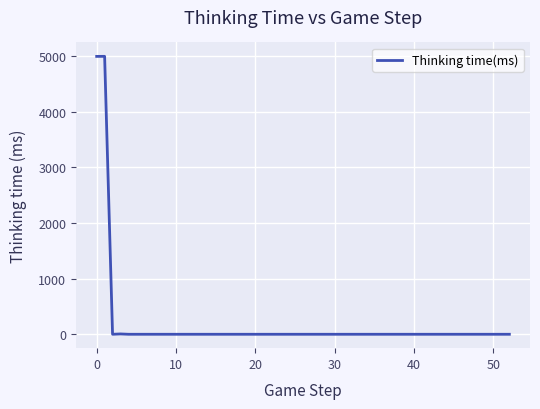

How many lines are shown in the chart?

1